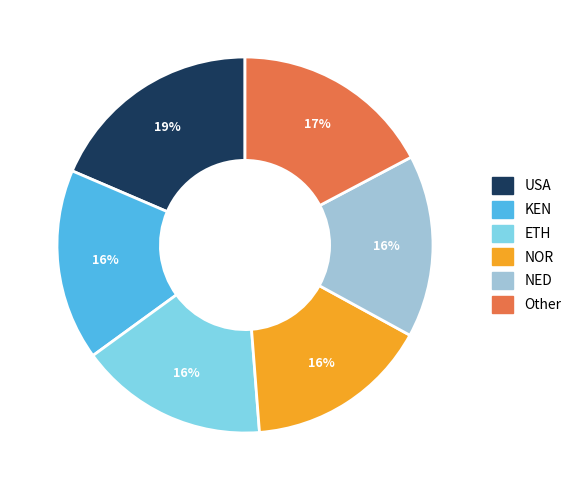

Approximately how many times larger is the value at KEN compared to NED?

1.0